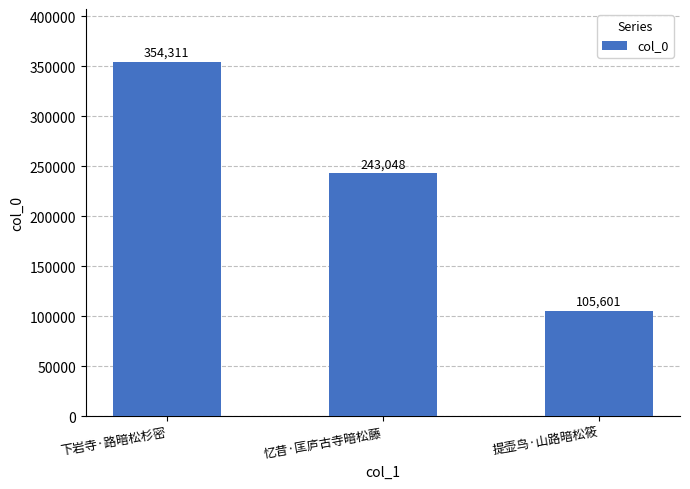

How many bars are there in total?

3